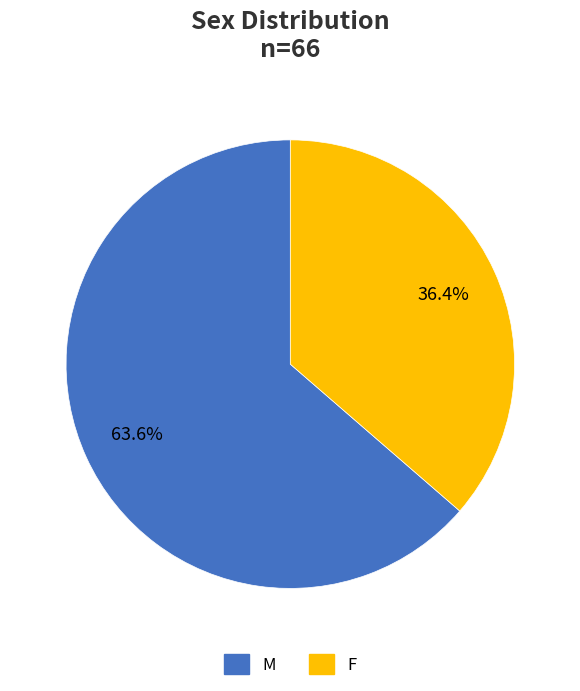

Which category has the biggest portion of the pie?

M